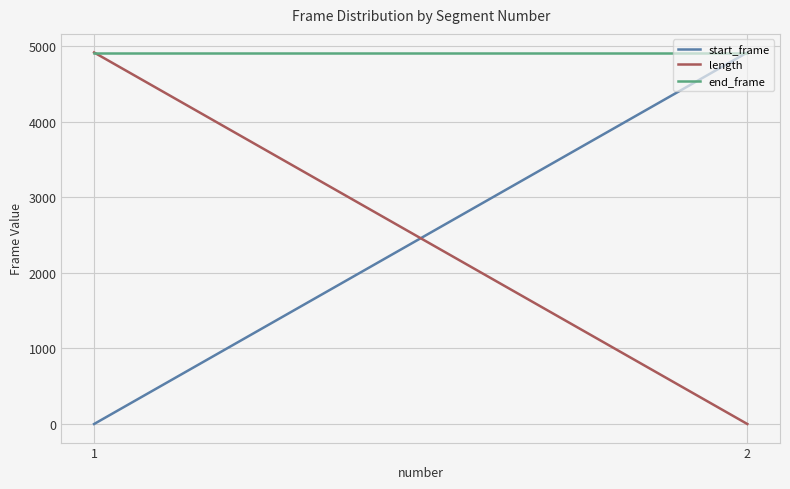

Which series has the largest total across all categories?

end_frame